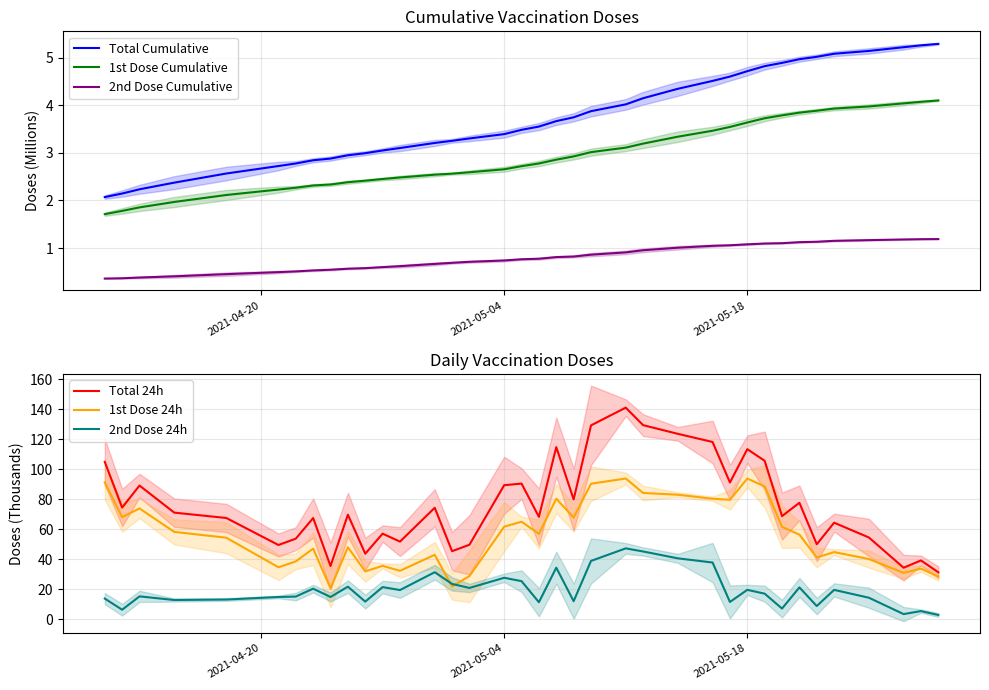

What is the value of the Total 24h point at the 31st from the left?

77.6